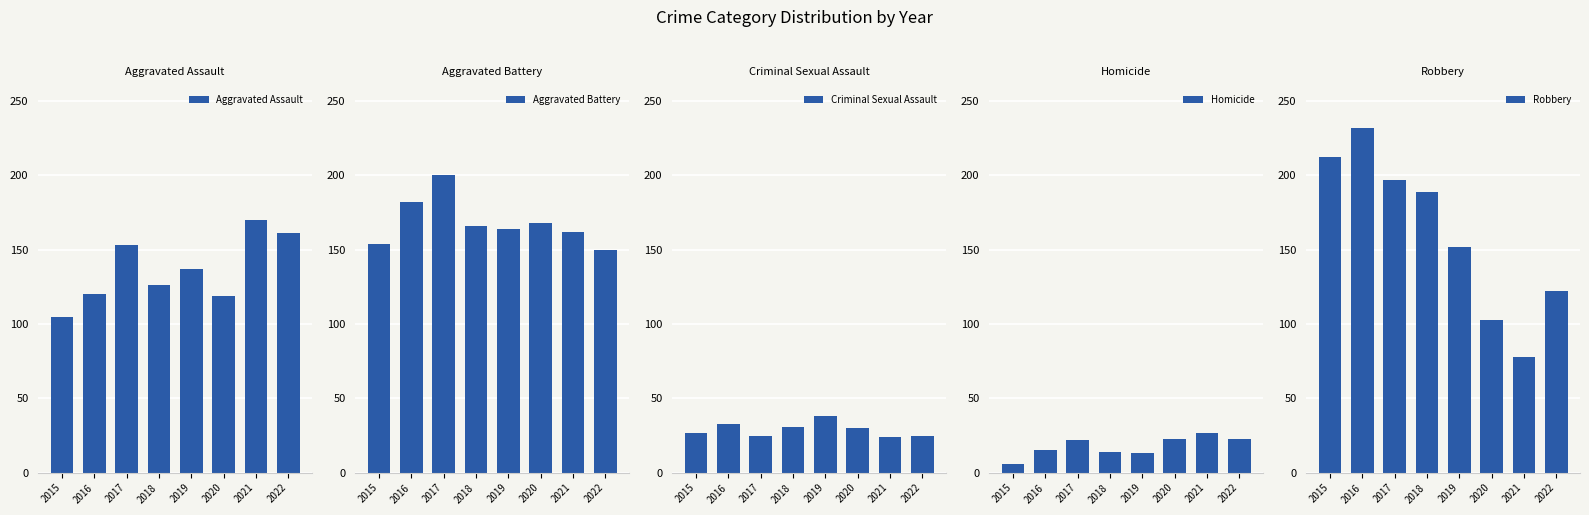

Reading left to right, what are all the values shown in this chart?

Aggravated Assault: 2015=105	2016=120	2017=153	2018=126	2019=137	2020=119	2021=170	2022=161
Aggravated Battery: 2015=154	2016=182	2017=200	2018=166	2019=164	2020=168	2021=162	2022=150
Criminal Sexual Assault: 2015=27	2016=33	2017=25	2018=31	2019=38	2020=30	2021=24	2022=25
Homicide: 2015=6	2016=15	2017=22	2018=14	2019=13	2020=23	2021=27	2022=23
Robbery: 2015=212	2016=232	2017=197	2018=189	2019=152	2020=103	2021=78	2022=122